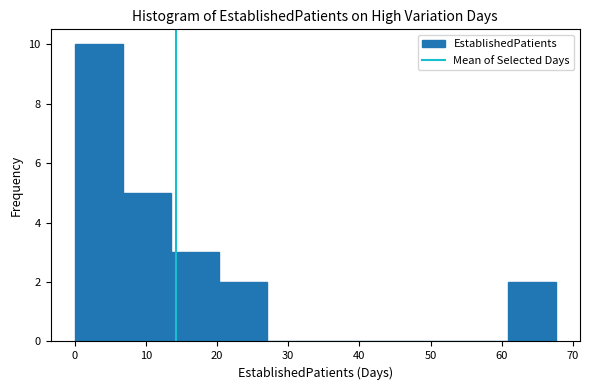

How tall is the bar that spans 7 to 14 on the x-axis? Neither the bar edges nor the heights are printed on the chart, so give them approximately, as read against the axes.

5